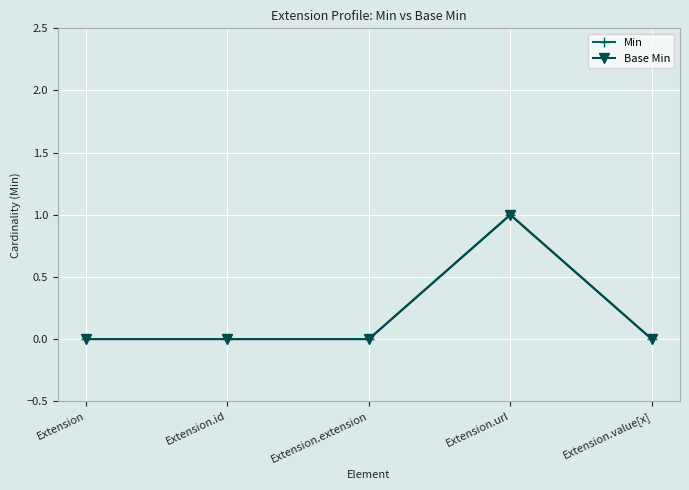

True or false: Base Min and Min cross at least once.

False